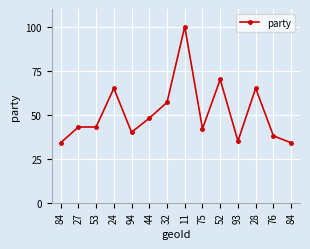

Count the number of data series in this chart.

1